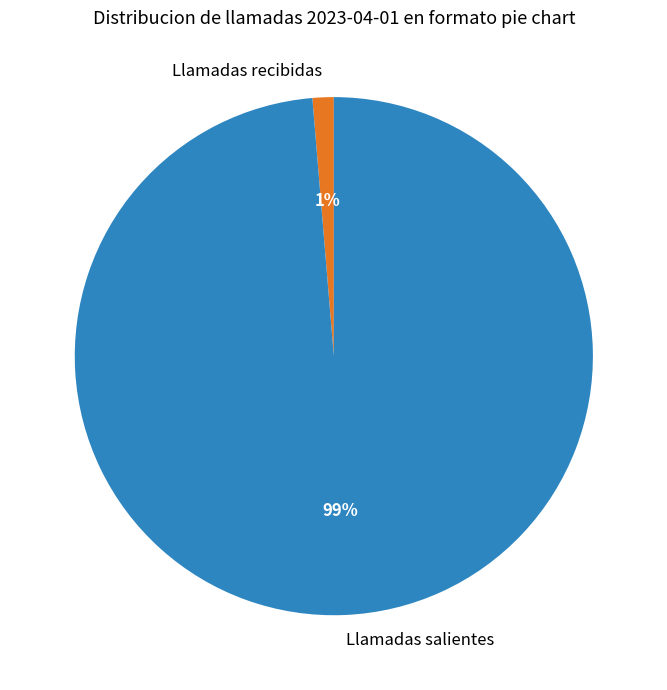

Rank the categories by value from highest to lowest.

Llamadas salientes, Llamadas recibidas